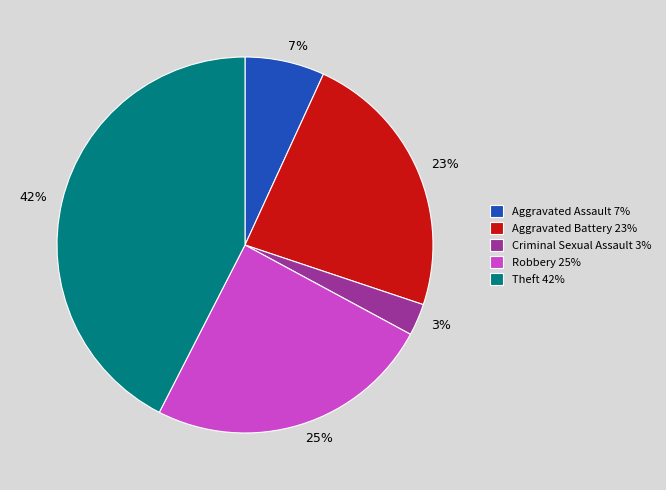

To the nearest percent, what is the average slice percentage?

20%